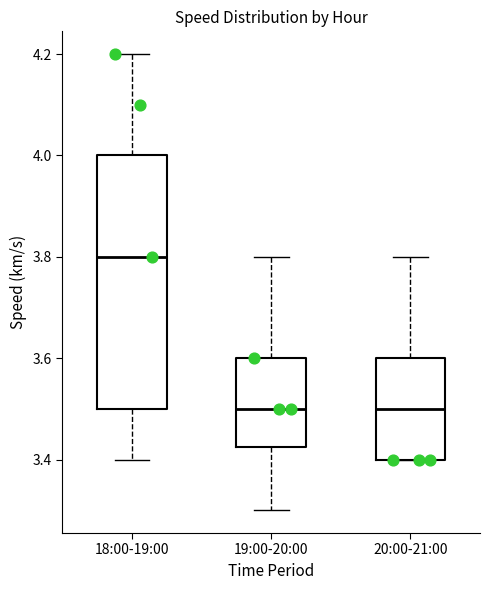

Which box is the tallest, from its lower edge to its upper edge?

18:00-19:00